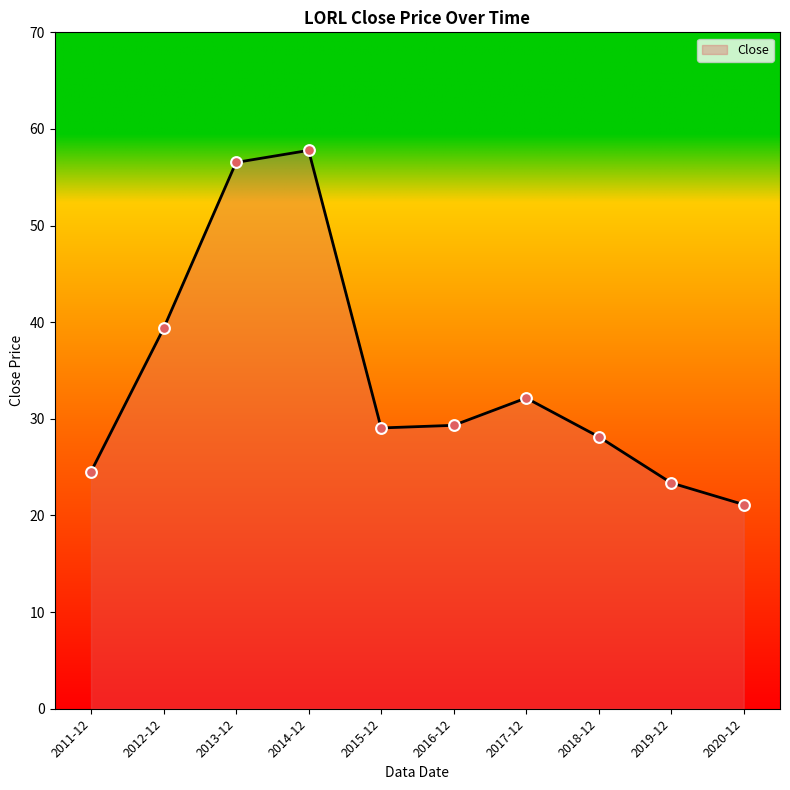

What is the change in value from 2014-12 to 2020-12?

-36.7